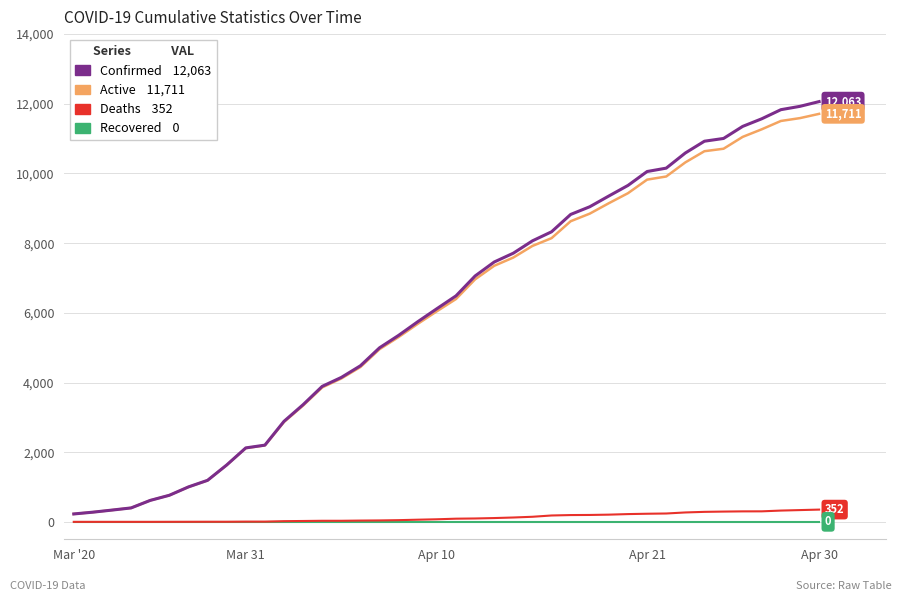

Is this an area chart (filled region under the line)?

No